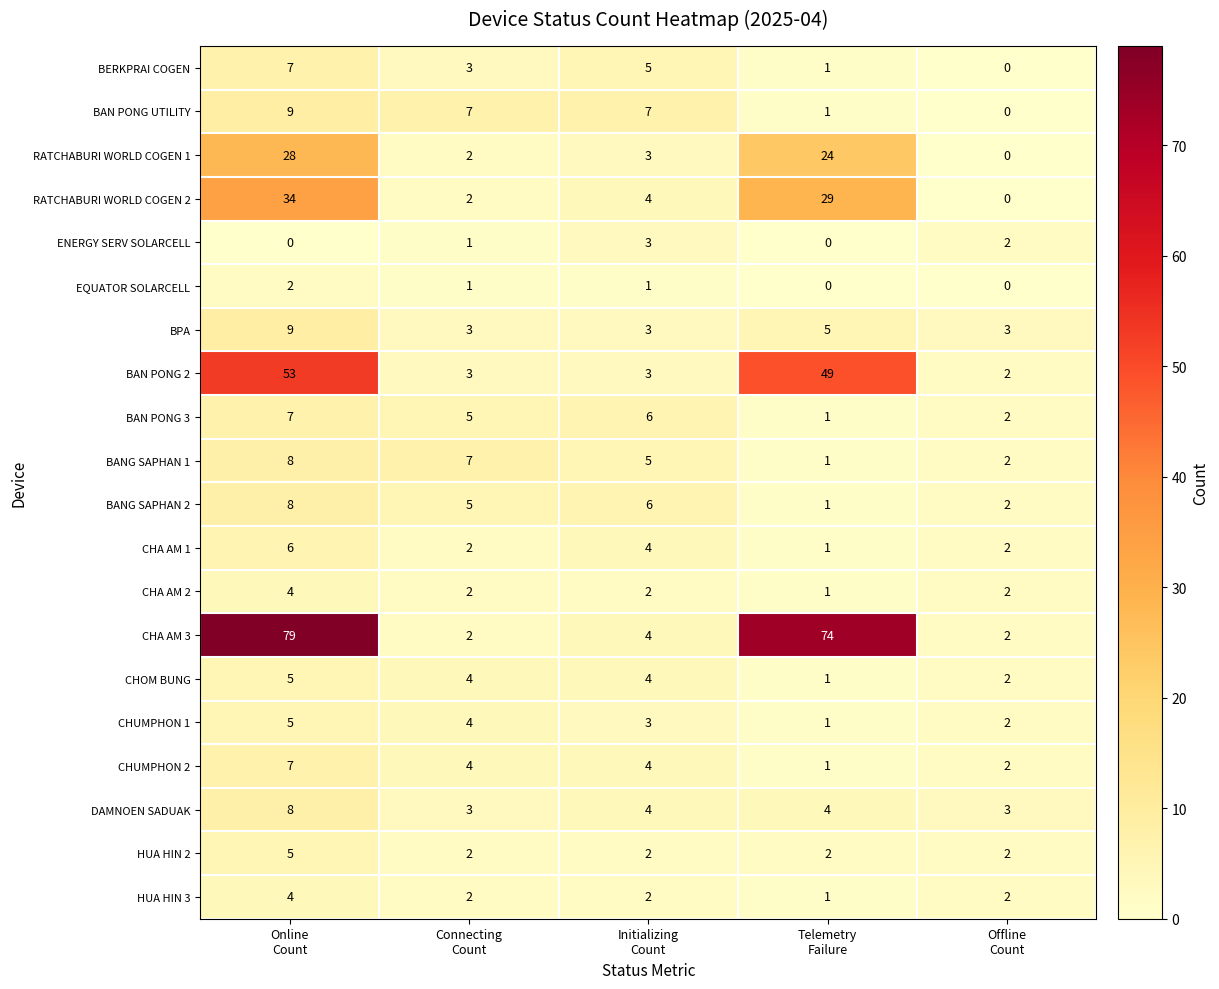

Which series has the largest total across all categories?

CHA AM 3